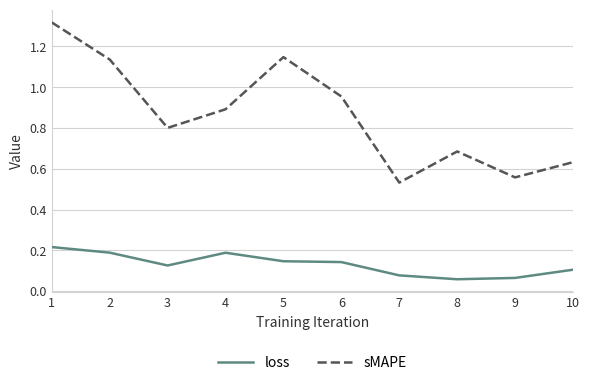

Is the value of loss at 7 greater than the value of sMAPE at 8?

No